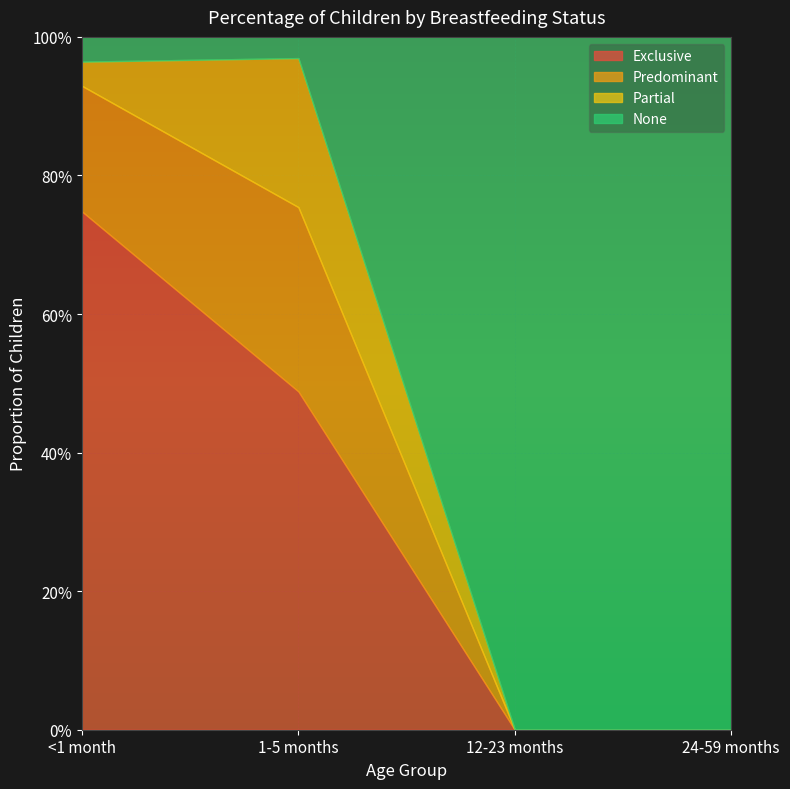

True or false: None has a value of 0.1 at <1 month.

False